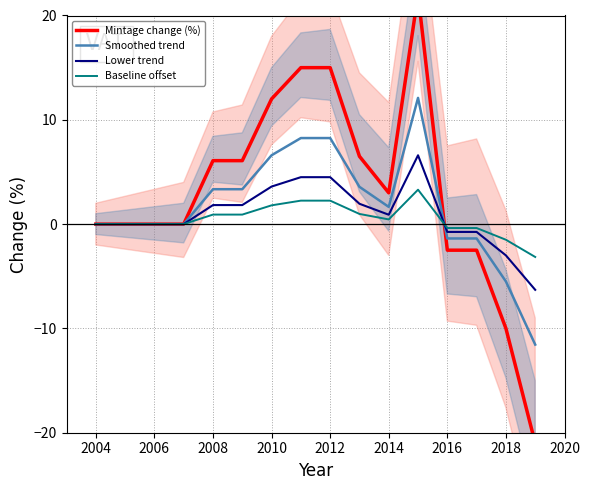

True or false: Lower trend has a value of 3.2 at 2008.

False